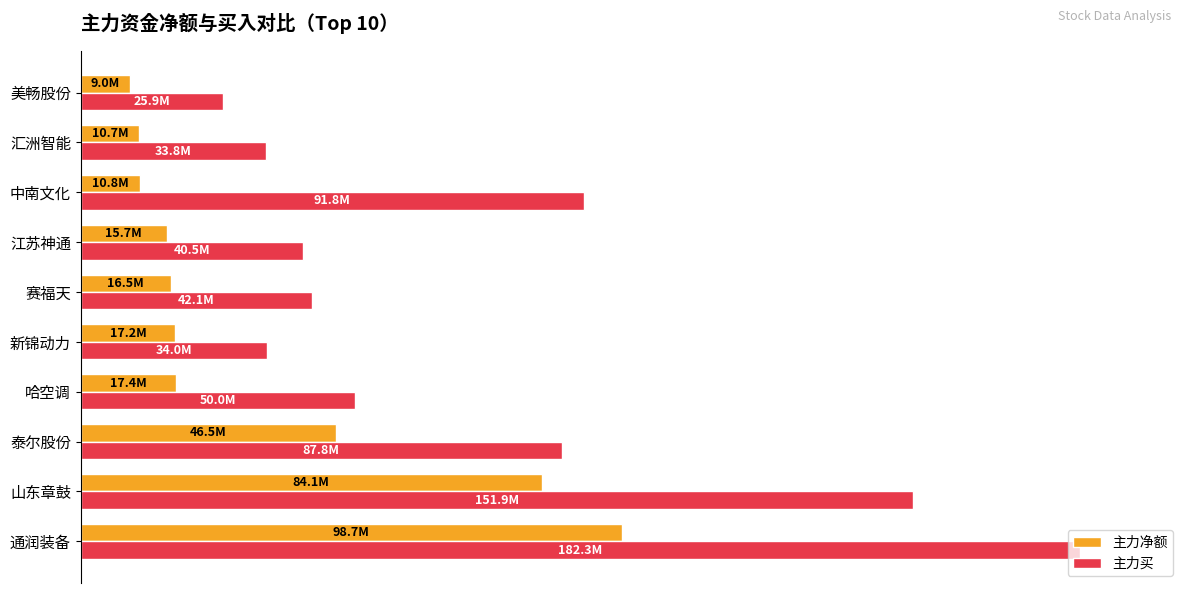

At which category does the chart reach its minimum across all series?

美畅股份